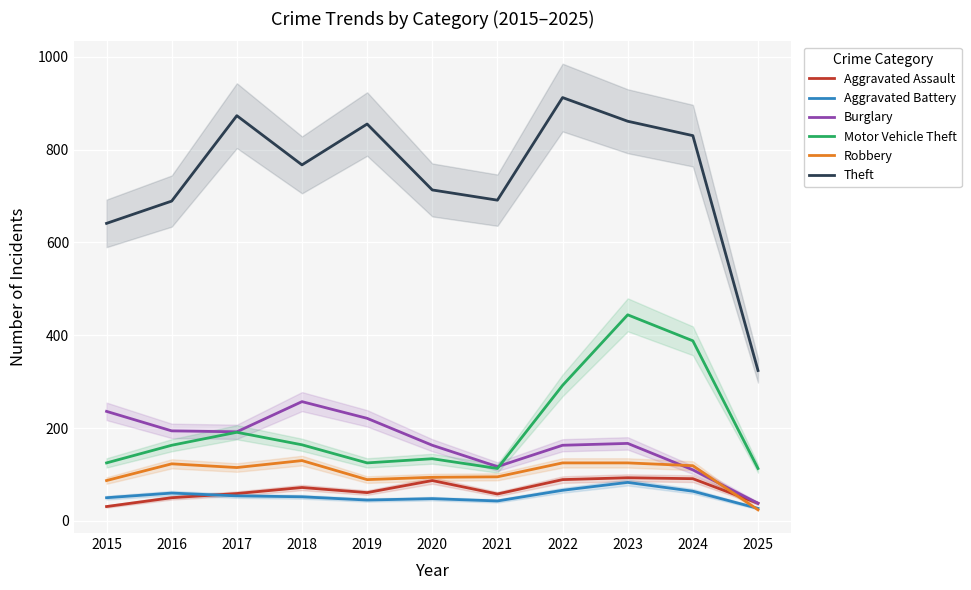

At how many categories does at least one series exceed 348?

10